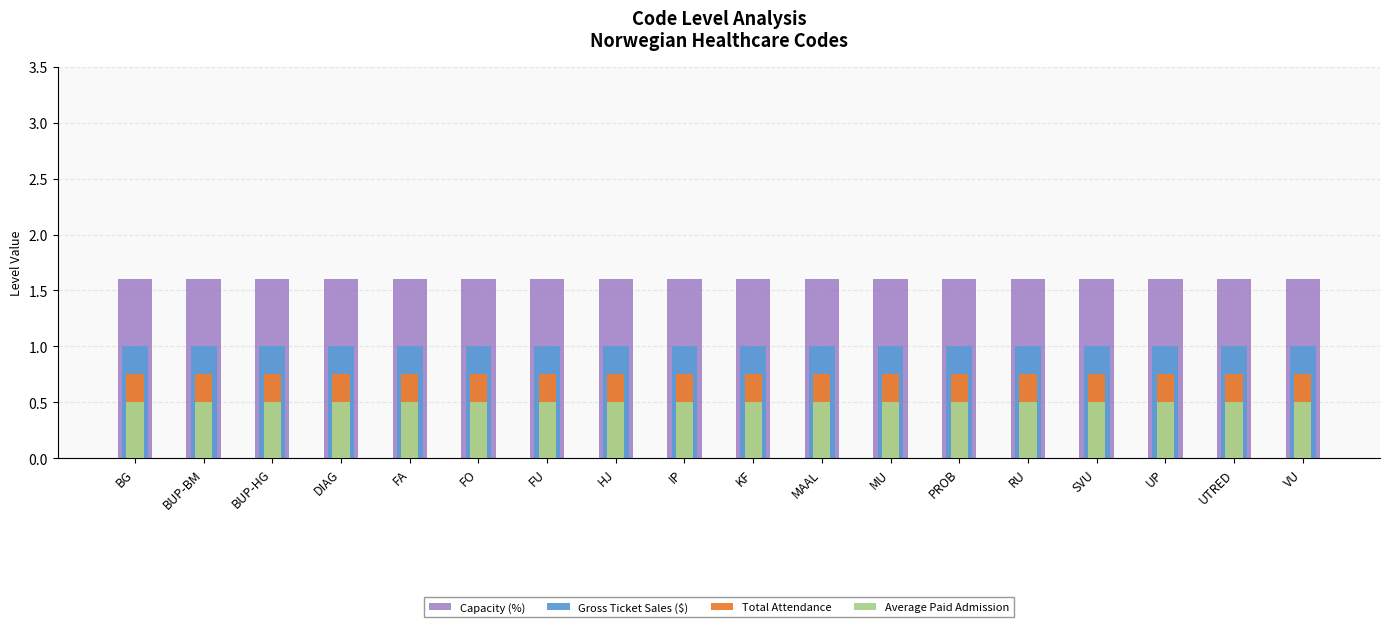

How many data points does each series have?

18